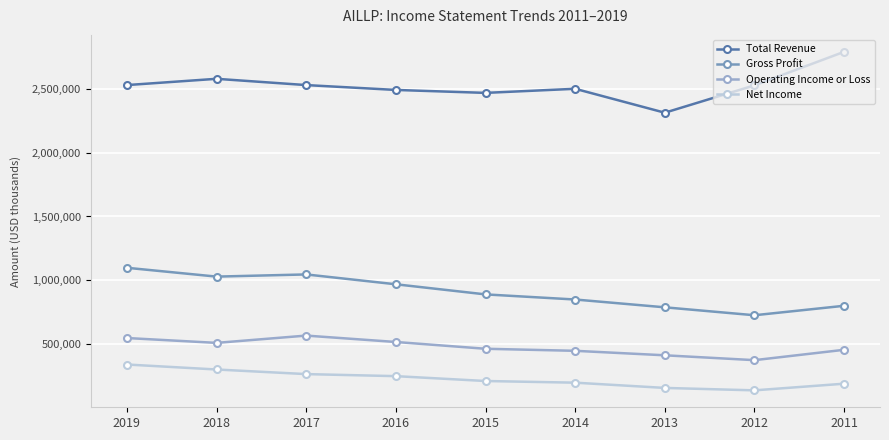

What is the value of the Net Income point at the 3rd from the left?

268000